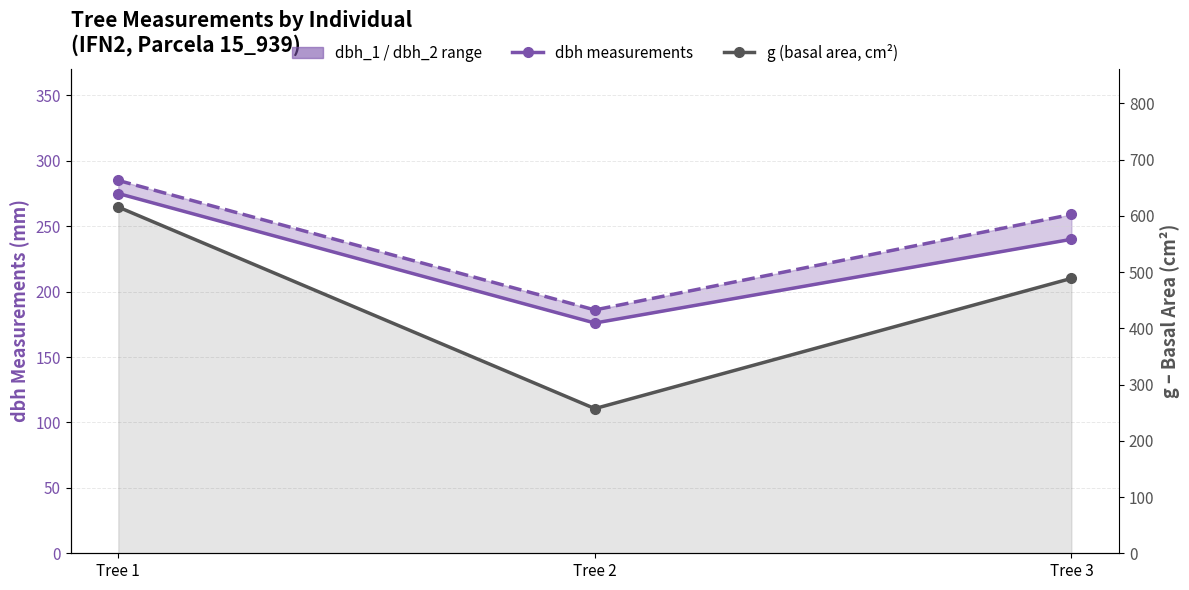

Which series has the widest spread of values?

g (basal area)